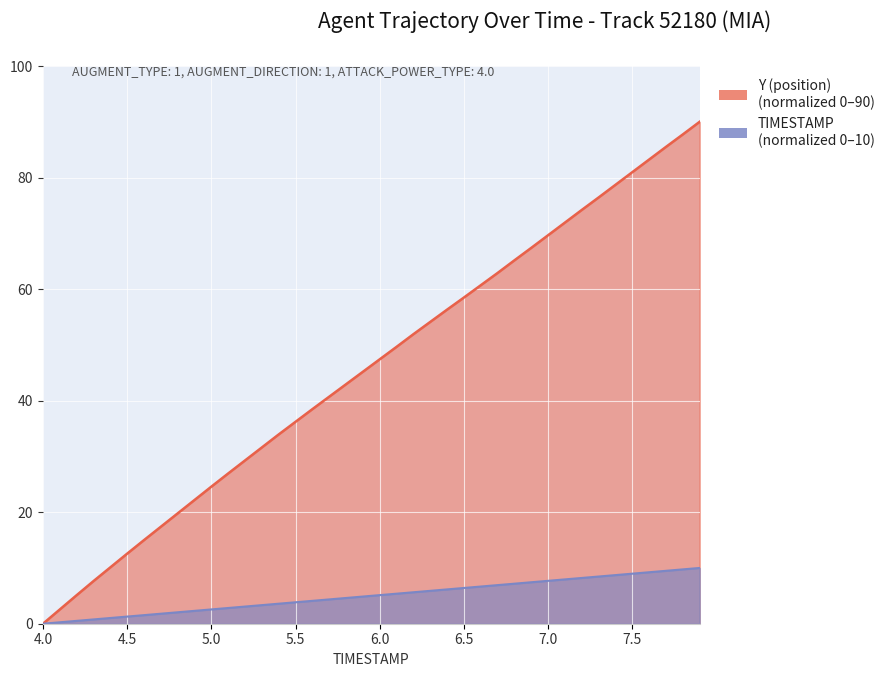

Which label corresponds to the largest value in the chart?

7.9